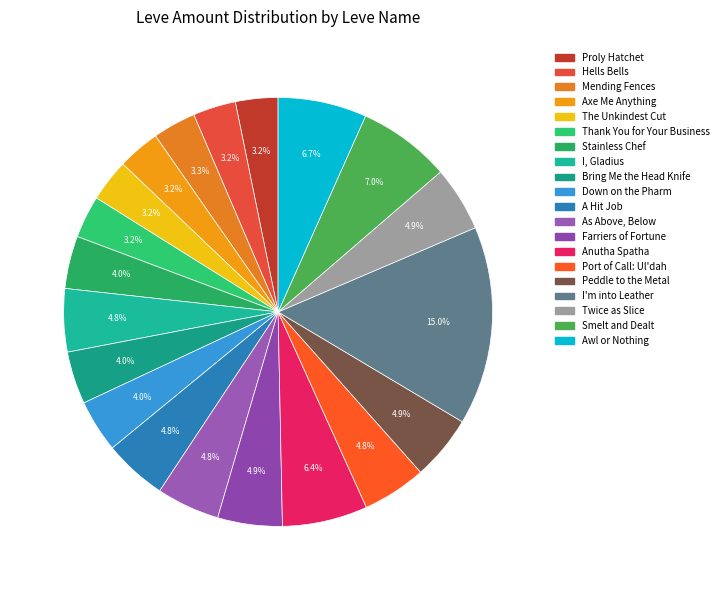

What is the ratio of the value at Axe Me Anything to the value at I, Gladius?

0.7